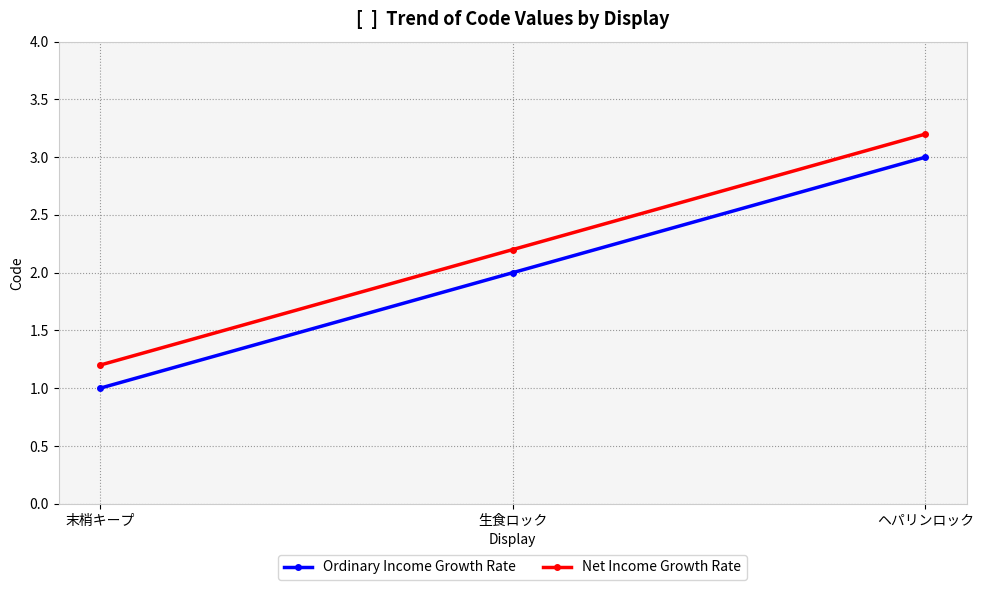

Read the Ordinary Income Growth Rate value at 末梢キープ.

1.0